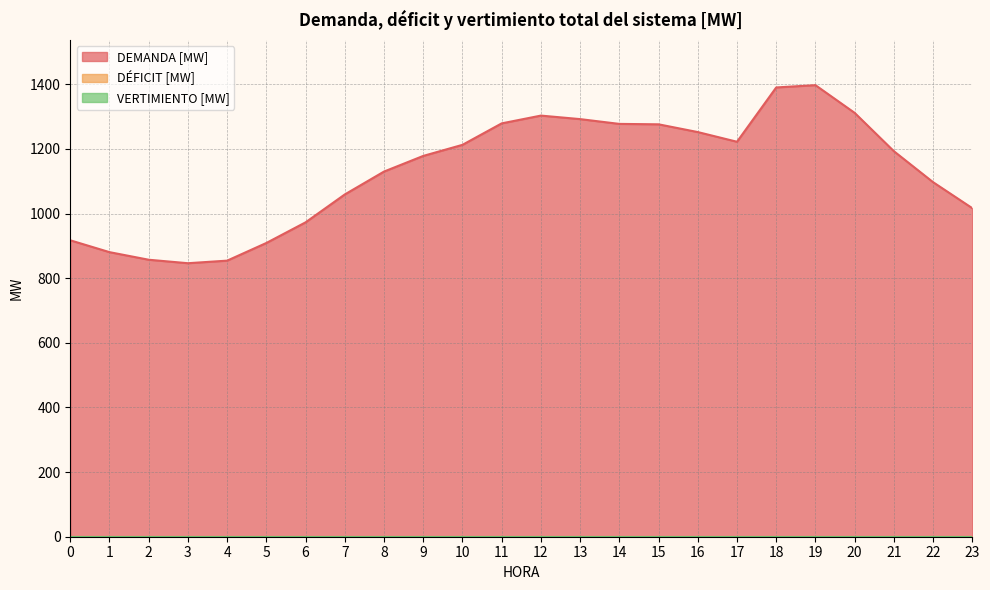

Reading left to right, what are all the values shown in this chart?

DEMANDA [MW]: 917.4	880.8	857.3	846.5	854.5	909.2	973.0	1059.4	1130.2	1178.6	1212.9	1279.3	1303.4	1292.5	1277.7	1276.4	1252.4	1222.4	1390.5	1397.6	1311.8	1193.2	1097.3	1016.8
DÉFICIT [MW]: 0.0	0.0	0.0	0.0	0.0	0.0	0.0	0.0	0.0	0.0	0.0	0.0	0.0	0.0	0.0	0.0	0.0	0.0	0.0	0.0	0.0	0.0	0.0	0.0
VERTIMIENTO [MW]: 0.0	0.0	0.0	0.0	0.0	0.0	0.0	0.0	0.0	0.0	0.0	0.0	0.0	0.0	0.0	0.0	0.0	0.0	0.0	0.0	0.0	0.0	0.0	0.0